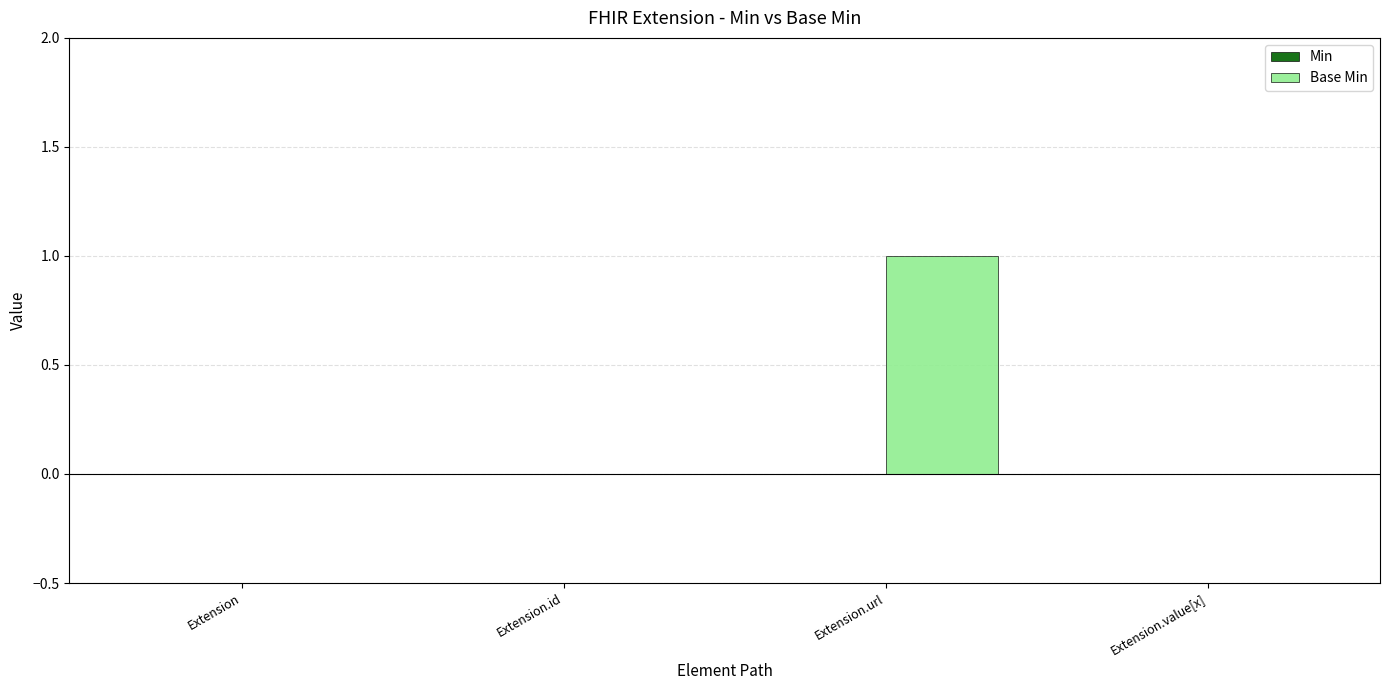

At which category does the chart reach its peak across all series?

Extension.url